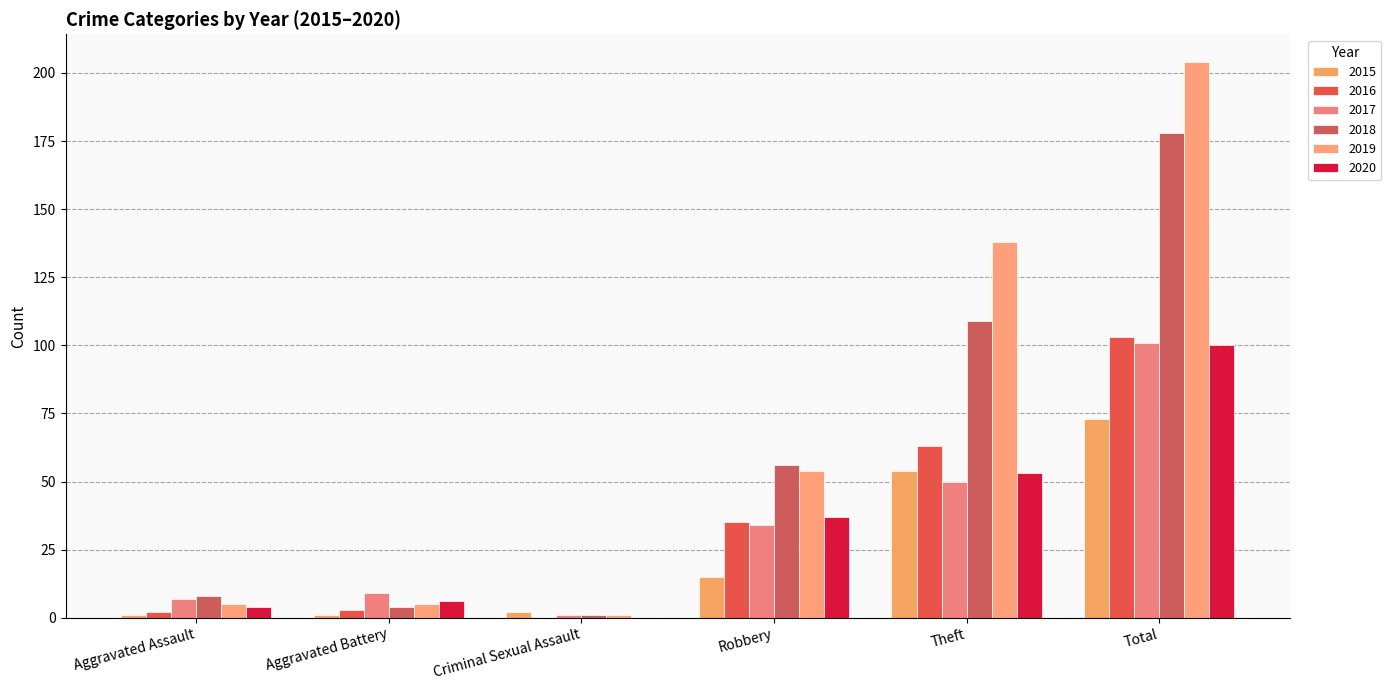

What is the total value across all series at Aggravated Assault?

27